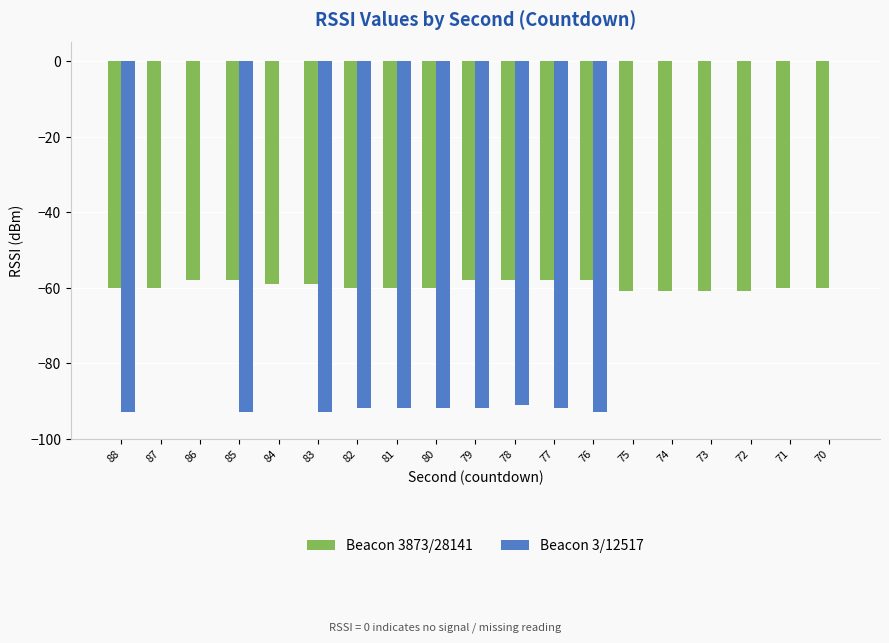

At which label is Beacon 3/12517 closest to -46?

78